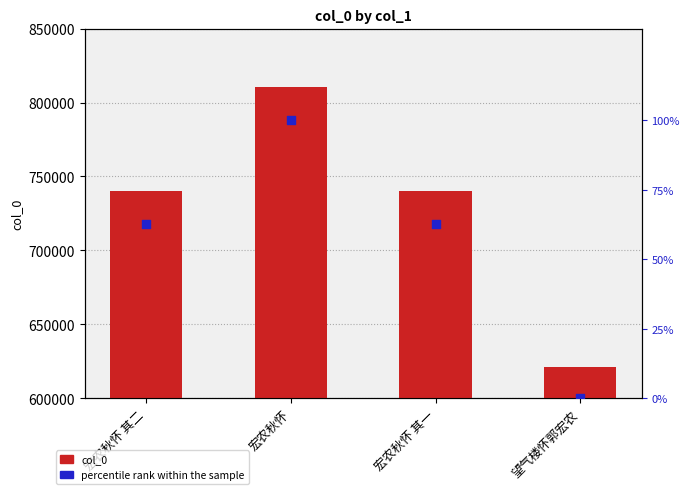

What are all the series names shown in the legend?

col_0, percentile rank within the sample